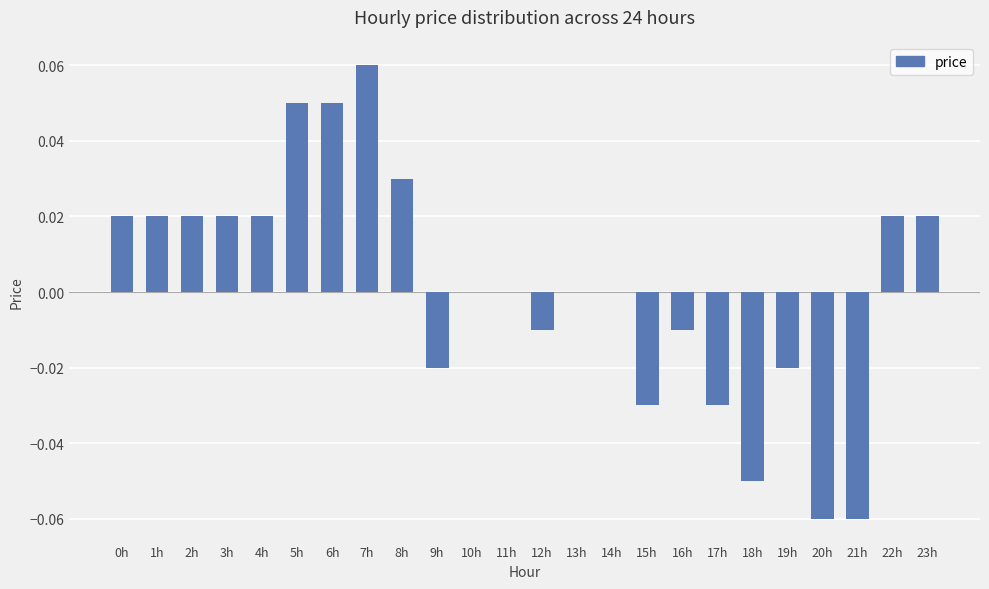

The value at 4h is 0.0. True or false?

True